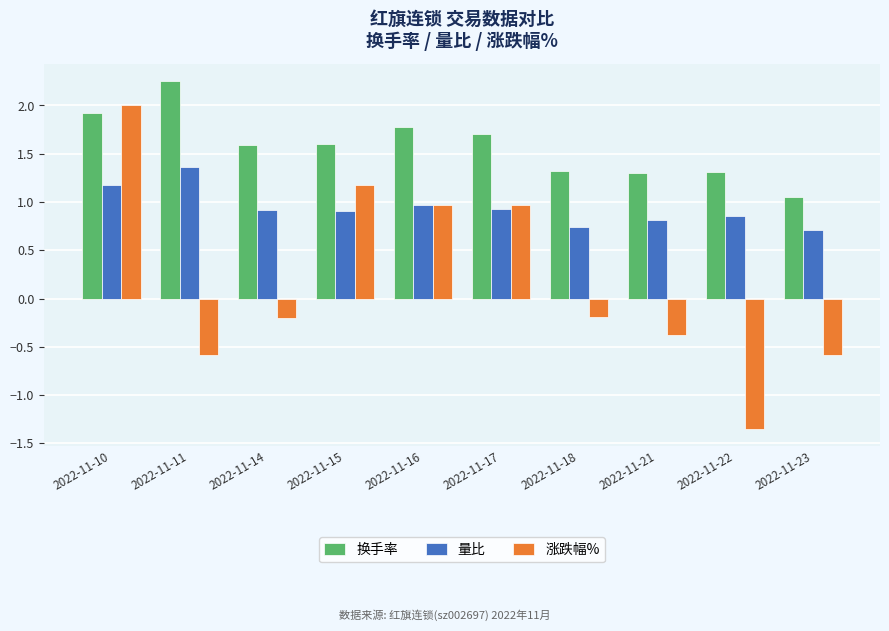

Rank the series at 2022-11-15 from lowest to highest value.

量比, 涨跌幅%, 换手率